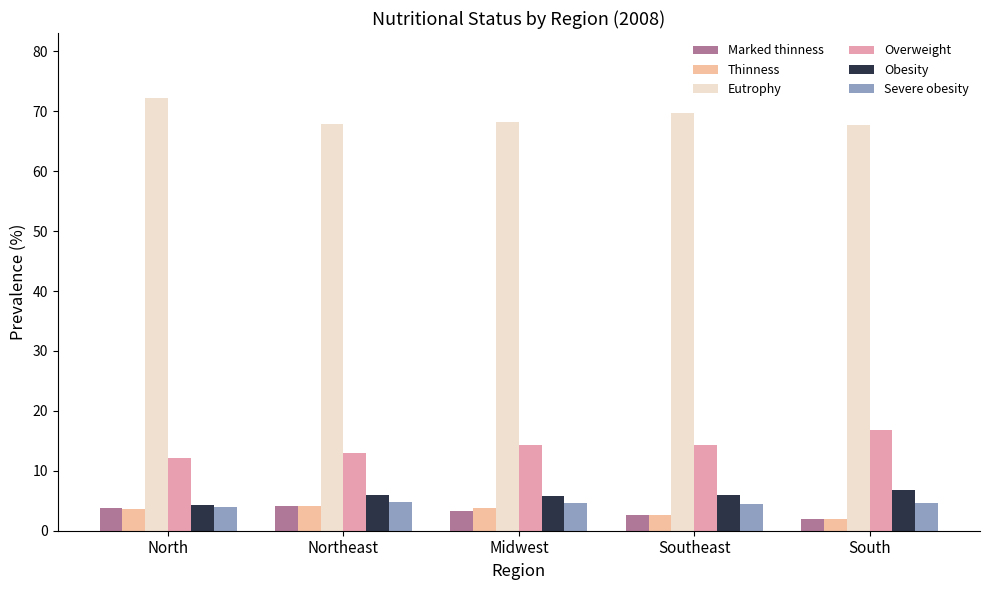

Which label corresponds to the largest value in the chart?

North